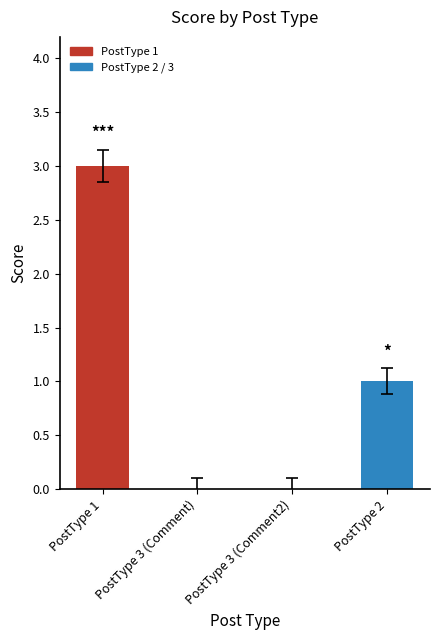

Reading left to right, transcribe all the data shown in this chart.

3	0	0	1